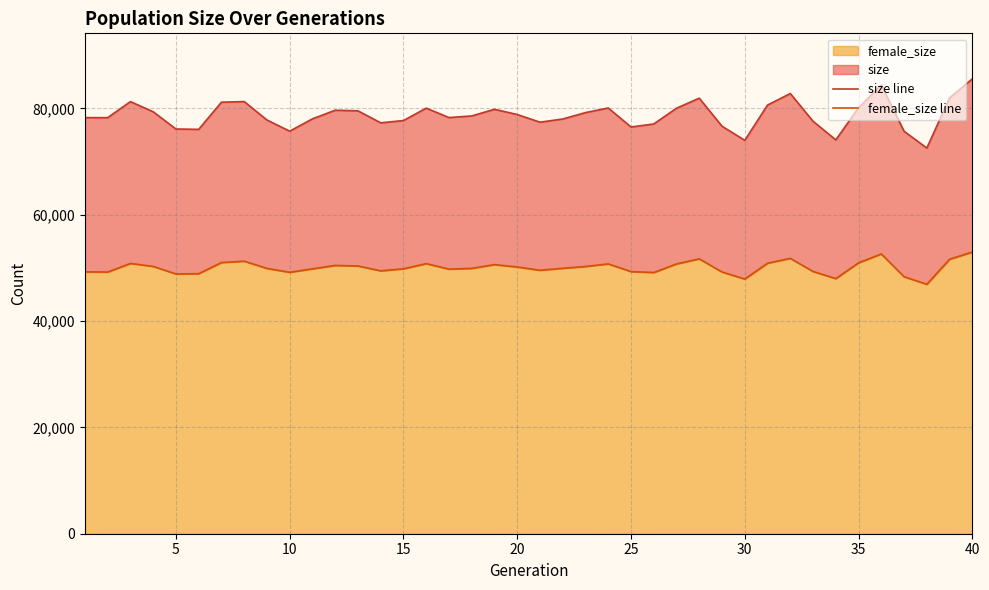

True or false: size line and female_size line cross at least once.

False